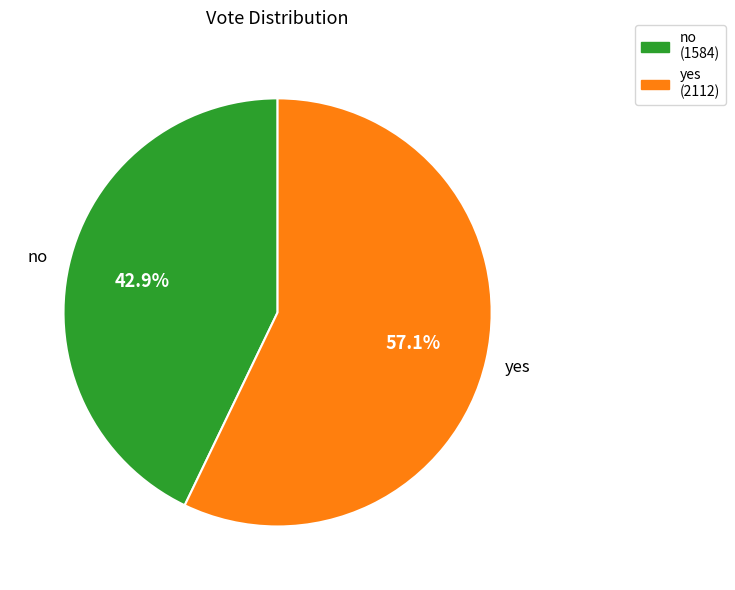

Which slice is the largest?

yes